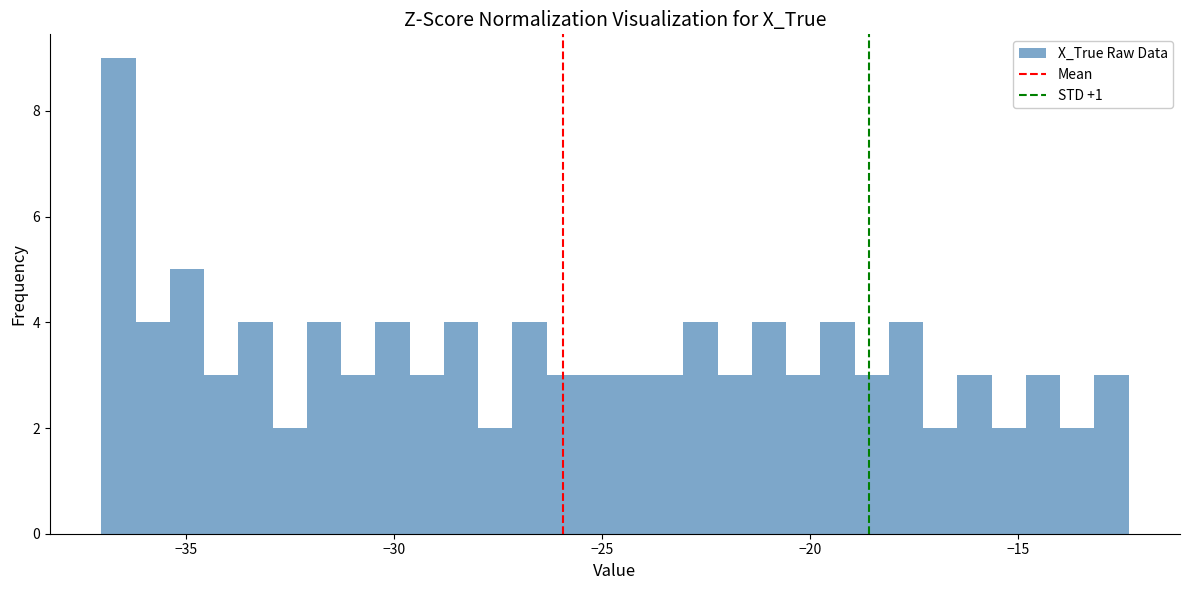

Around what value on the x-axis is the tallest bar? Give the approximate position of its centre, as read against the axis.

-36.5